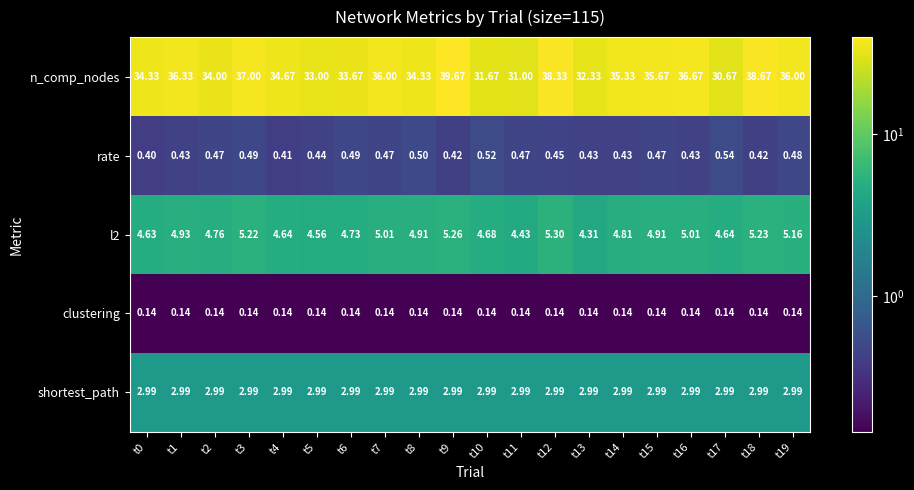

Which series has the widest spread of values?

n_comp_nodes